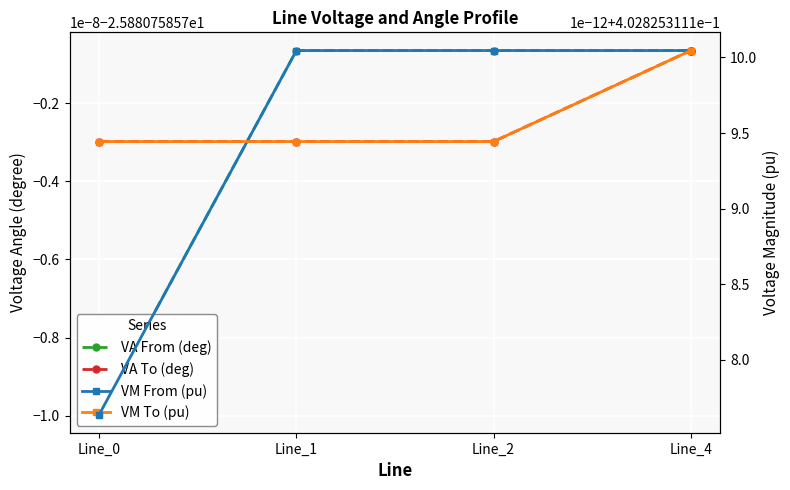

Is it true that VA To (deg) equals -35.4 at Line_2?

False